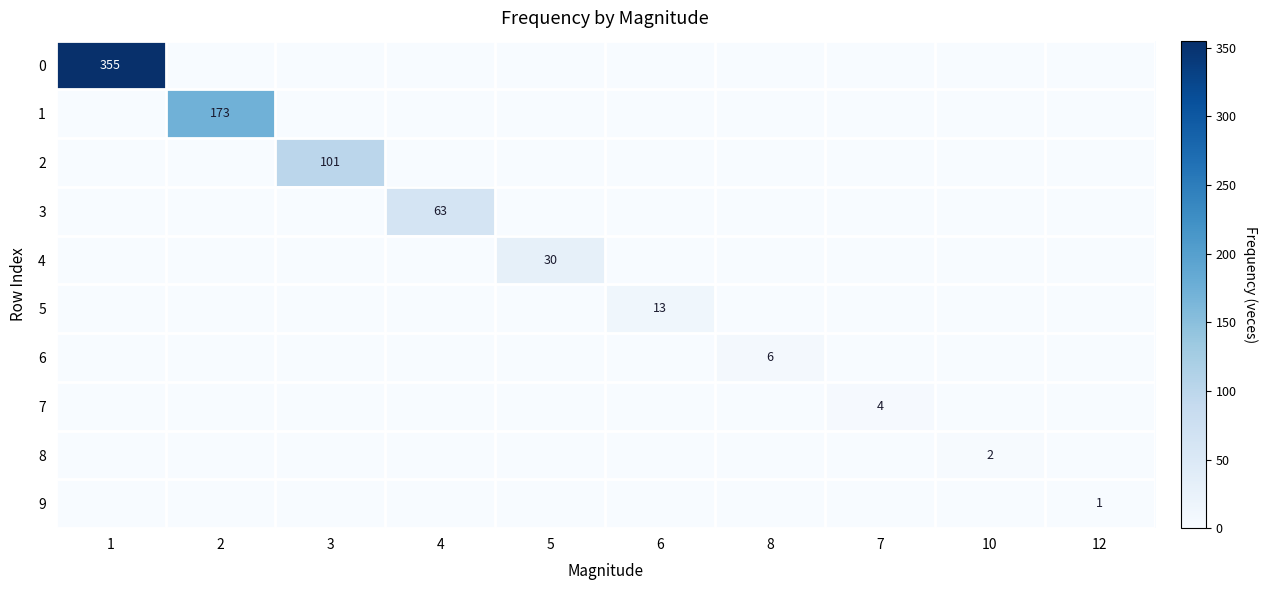

At which label is 1 closest to 86?

1